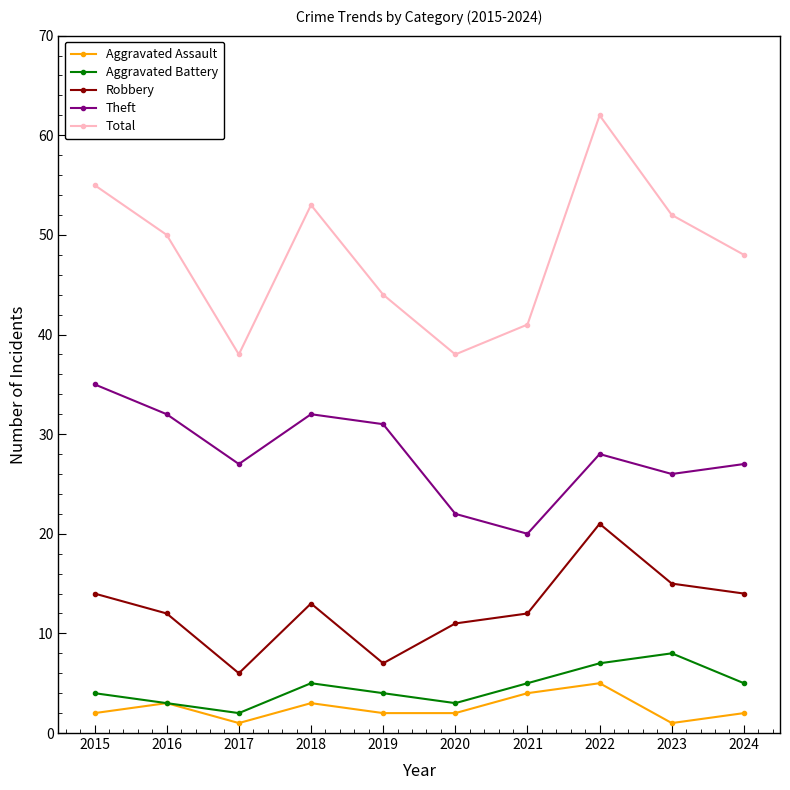

What is the total value across all series at 2022?

123